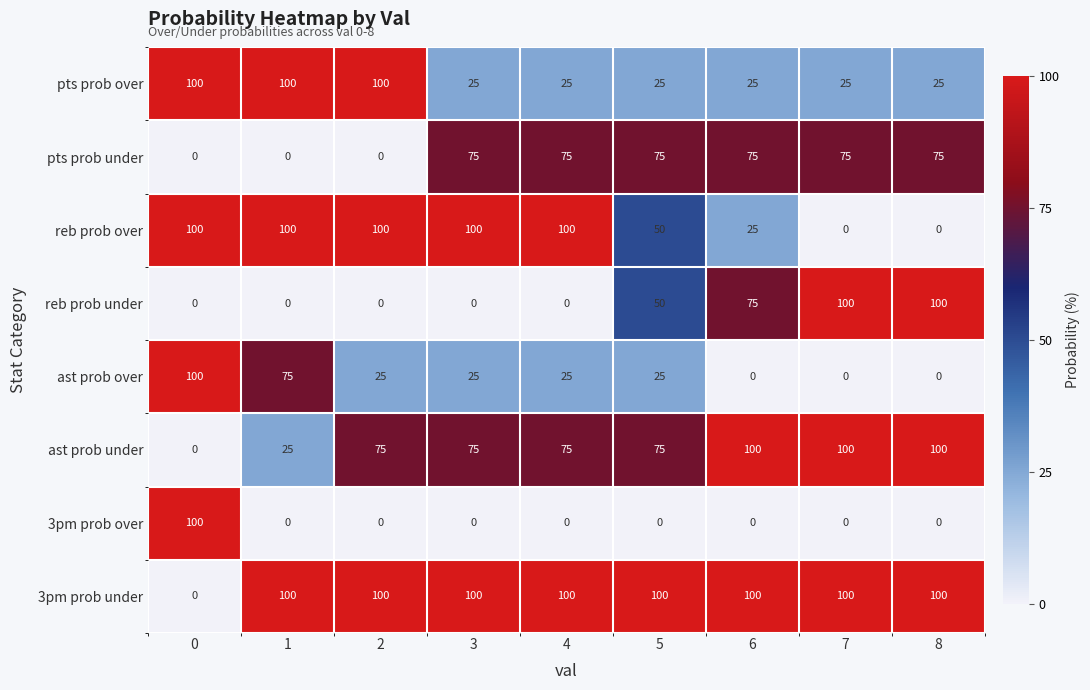

What is the total value across all series at 4?

400